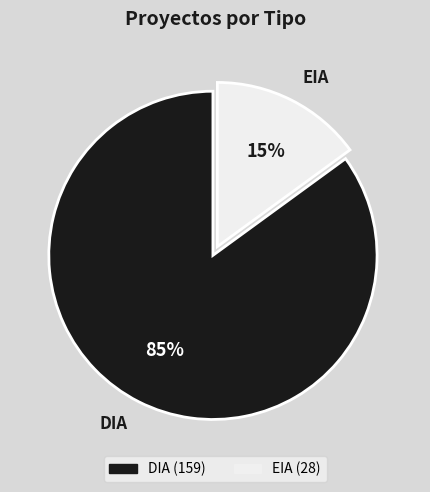

The EIA slice represents 29% of the pie. True or false?

False